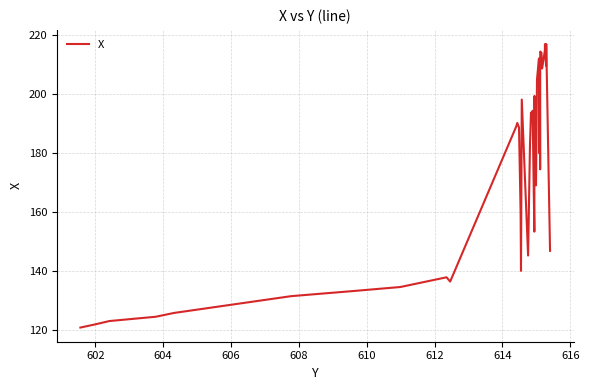

What is the maximum value shown in the chart?

216.8